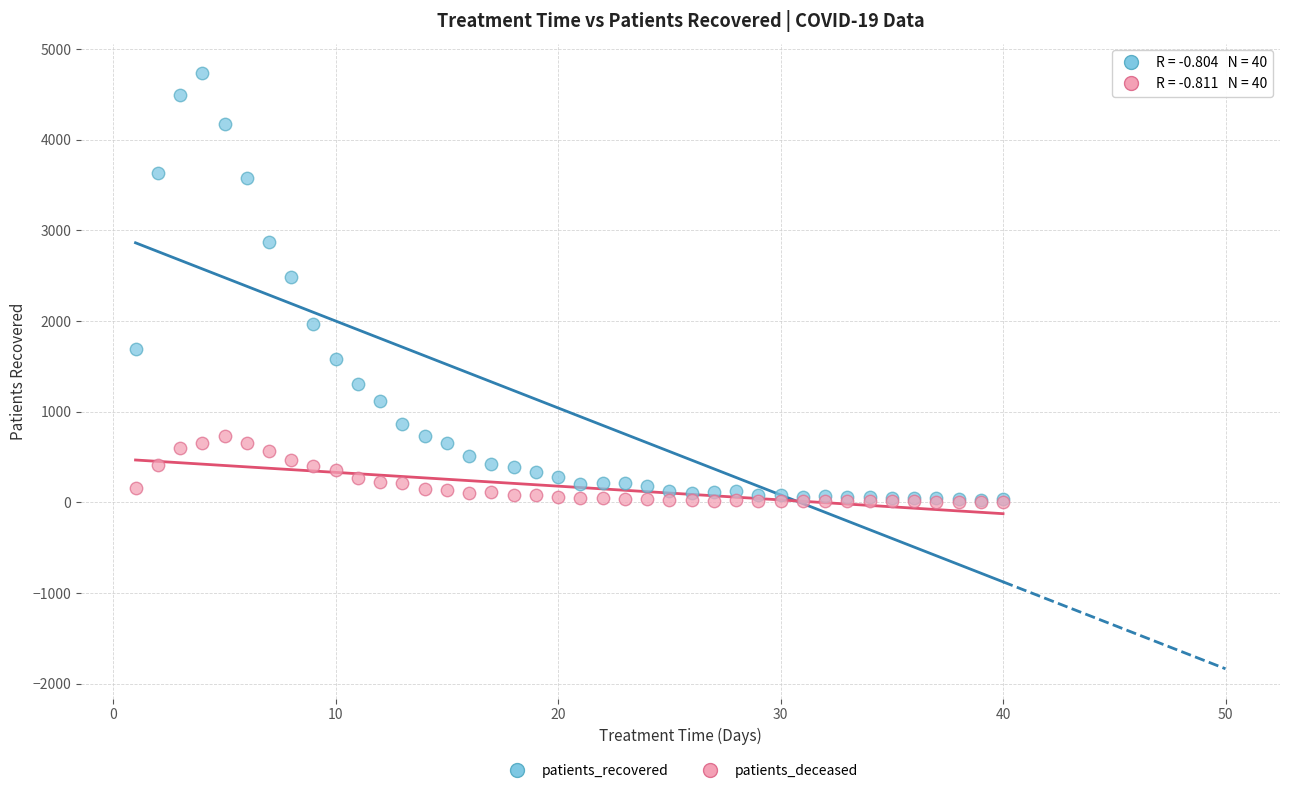

What are all the series names shown in the legend?

patients_recovered, patients_deceased